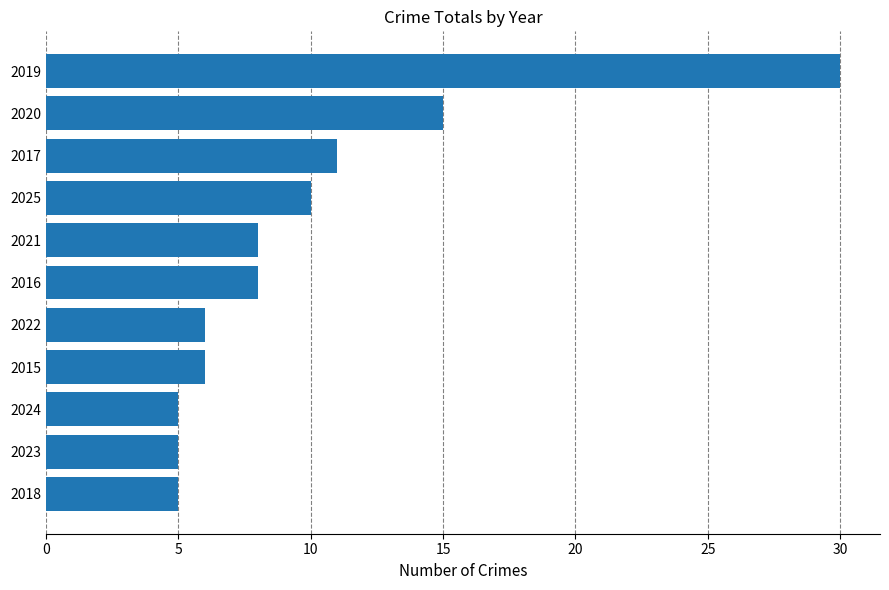

What is the change in value from 2023 to 2025?

+5